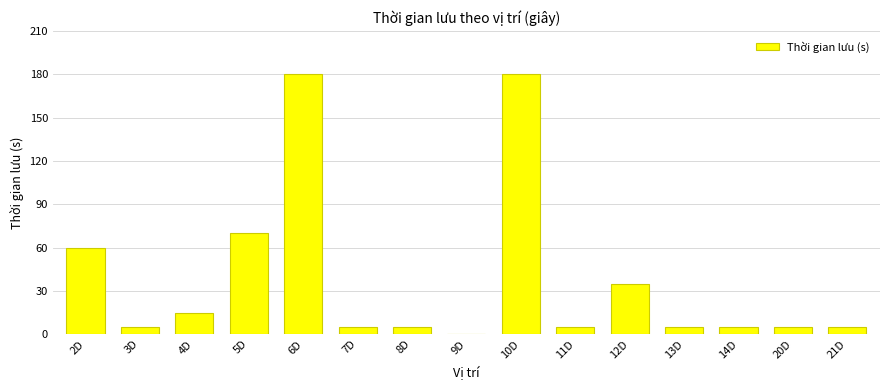

At which label does the data first exceed 5?

2D